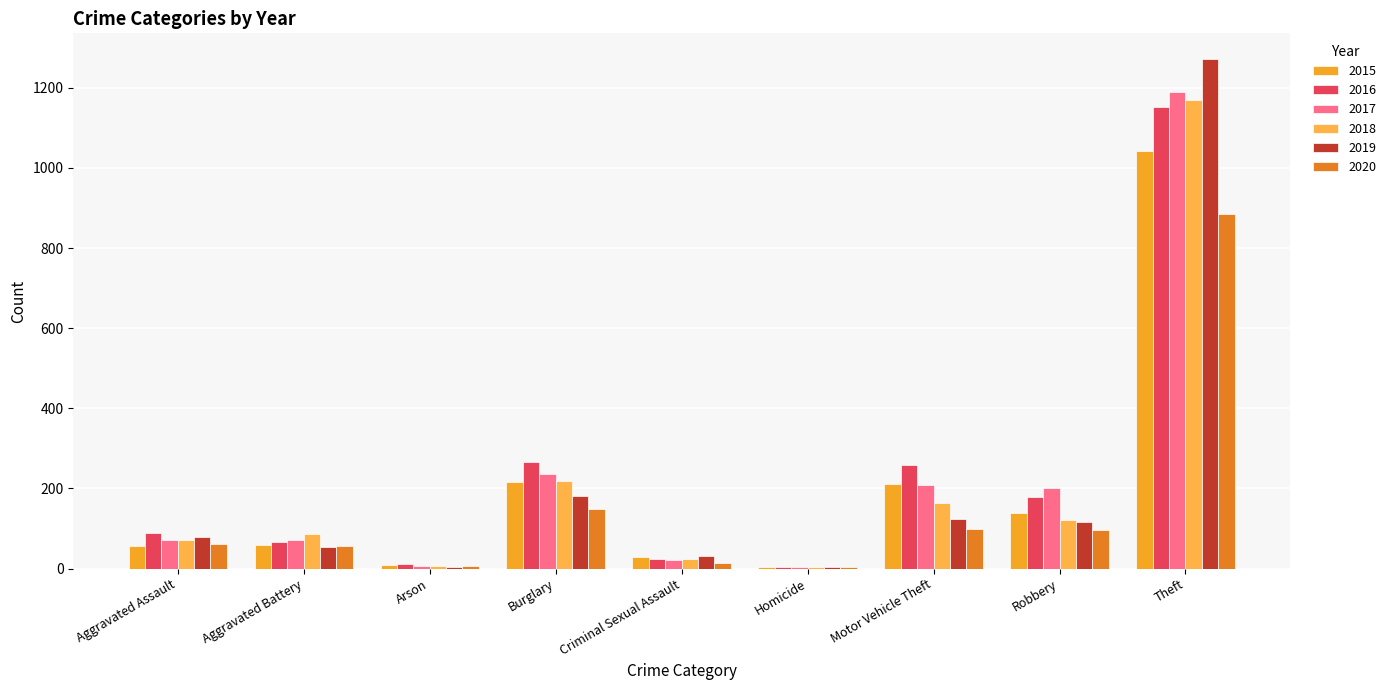

Reading left to right, list all the values displayed in this chart.

2015: 56	60	10	216	29	5	212	139	1041
2016: 88	66	12	266	25	4	259	178	1151
2017: 72	71	7	237	22	4	208	202	1188
2018: 72	86	7	218	24	4	163	121	1170
2019: 80	53	5	182	31	4	123	116	1272
2020: 62	57	7	148	15	5	99	97	884